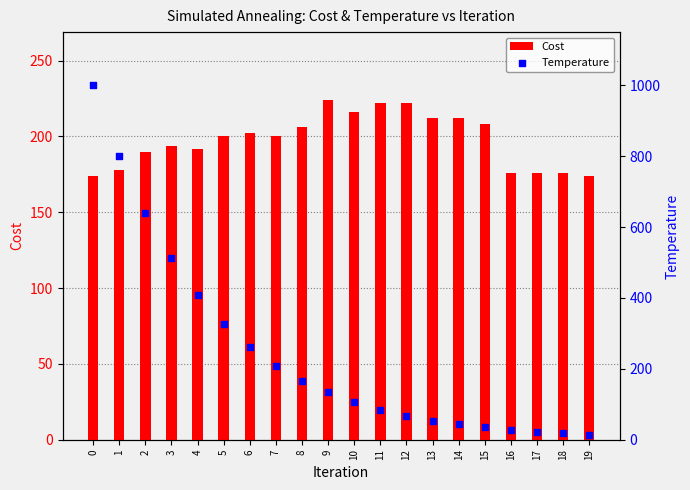

What are all the series names shown in the legend?

Cost, Temperature